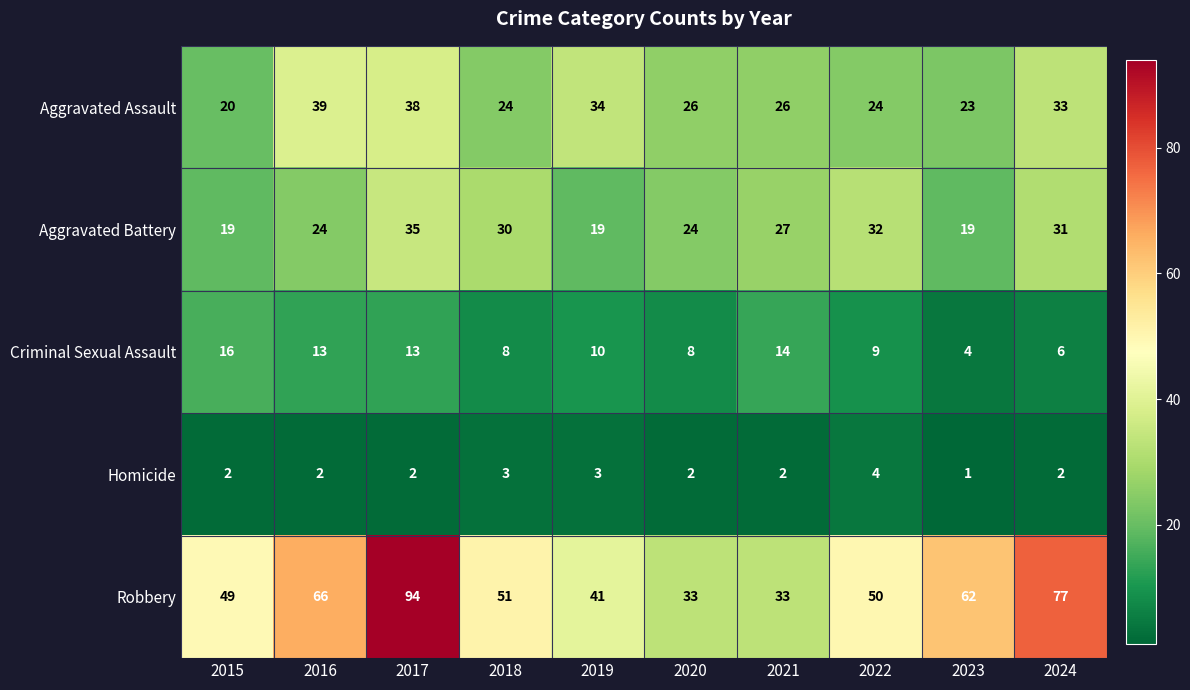

Between 2017 and 2018, which series saw the biggest shift?

Robbery